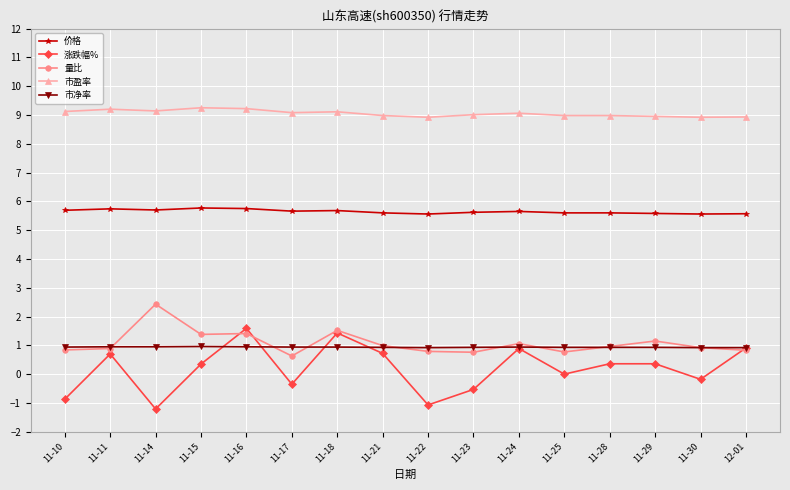

What is the label of the 8th point from the right?

11-22